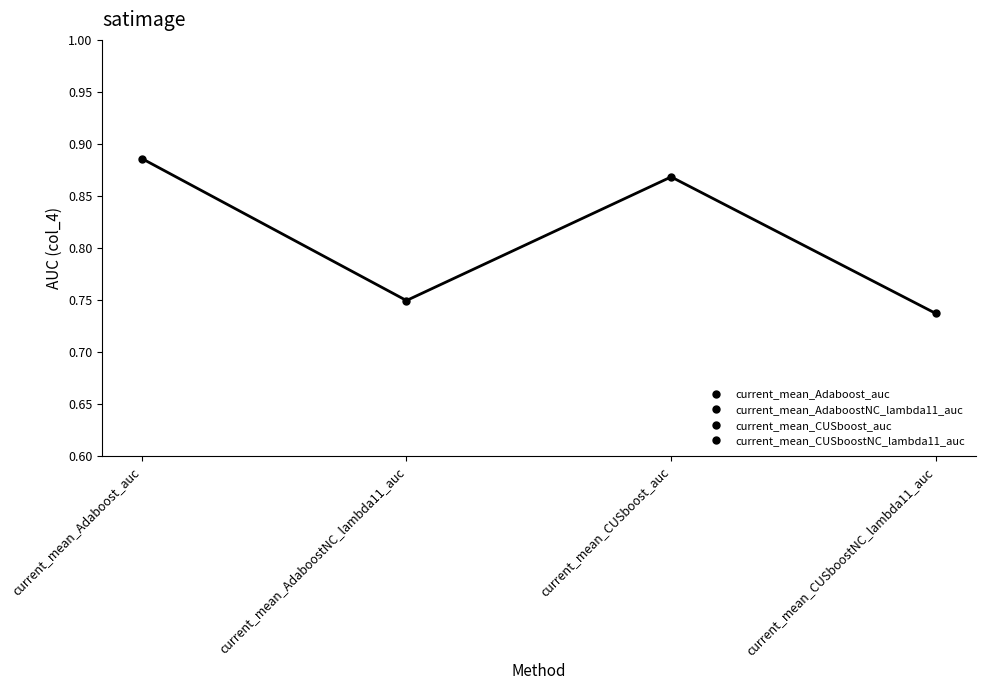

What is the maximum value shown in the chart?

0.9